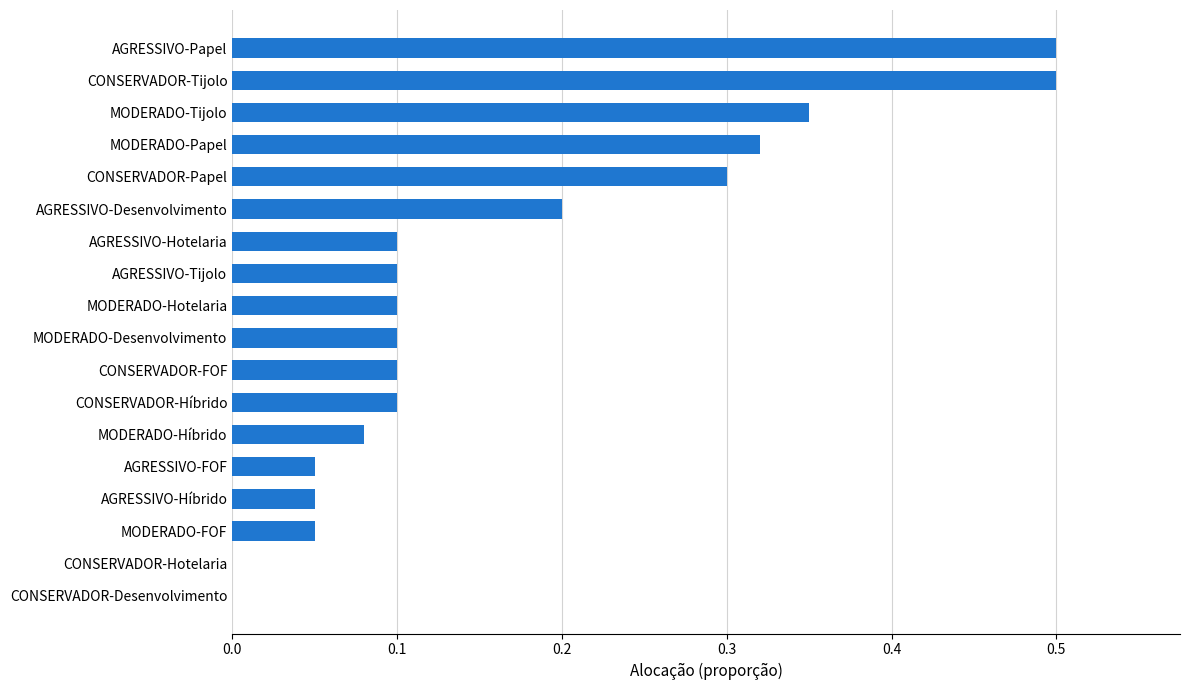

True or false: the data shows 0.3 at CONSERVADOR-Hotelaria.

False